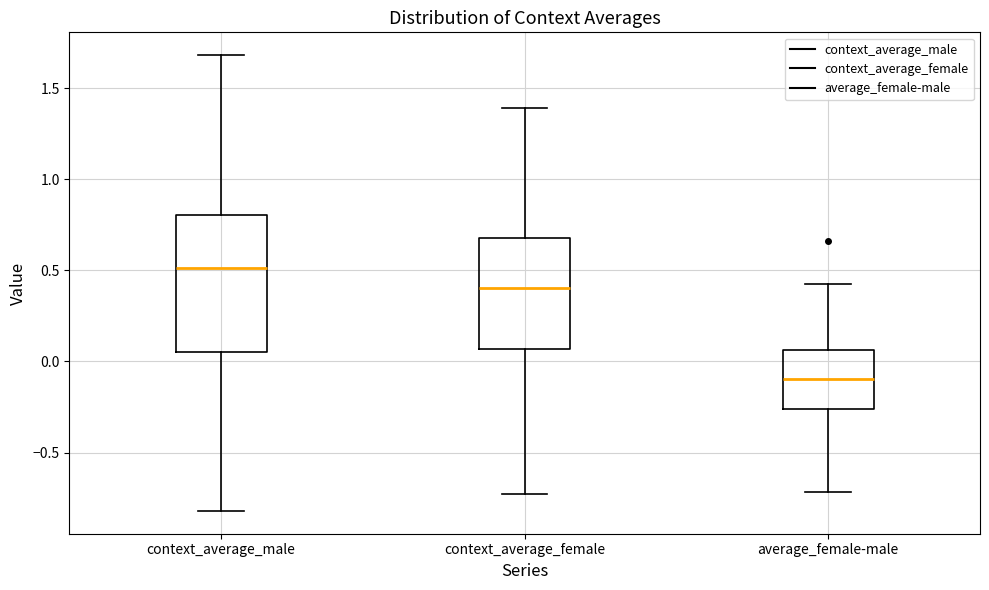

Reading left to right, transcribe this box plot: for each box, give where its median line is, the range the box spans, and where its two whiskers end, as read against the y-axis. The values are not printed on the chart, so give them approximately, as read against the axis.

context_average_male: median 0.50, box 0.05 to 0.80, whiskers -0.80 to 1.70
context_average_female: median 0.40, box 0.05 to 0.70, whiskers -0.75 to 1.40
average_female-male: median -0.10, box -0.25 to 0.05, whiskers -0.70 to 0.40